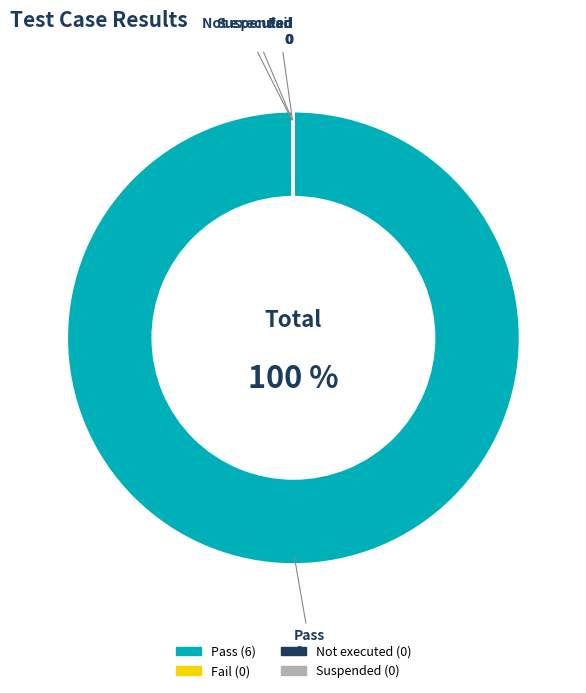

Is Pass the majority of the pie?

Yes